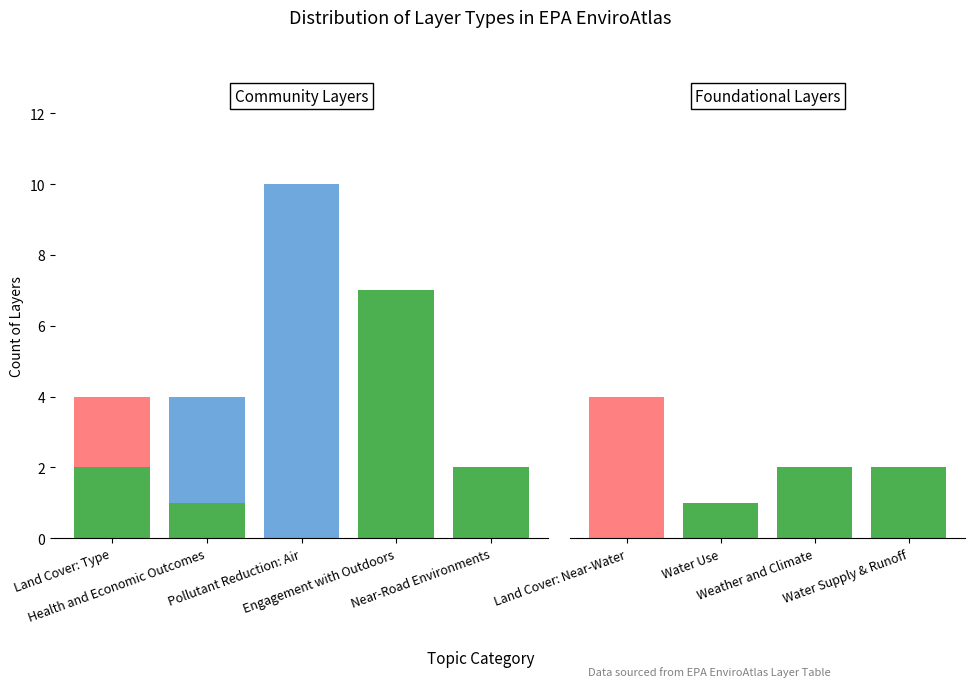

How many Other Categories values are between 1 and 2?

3